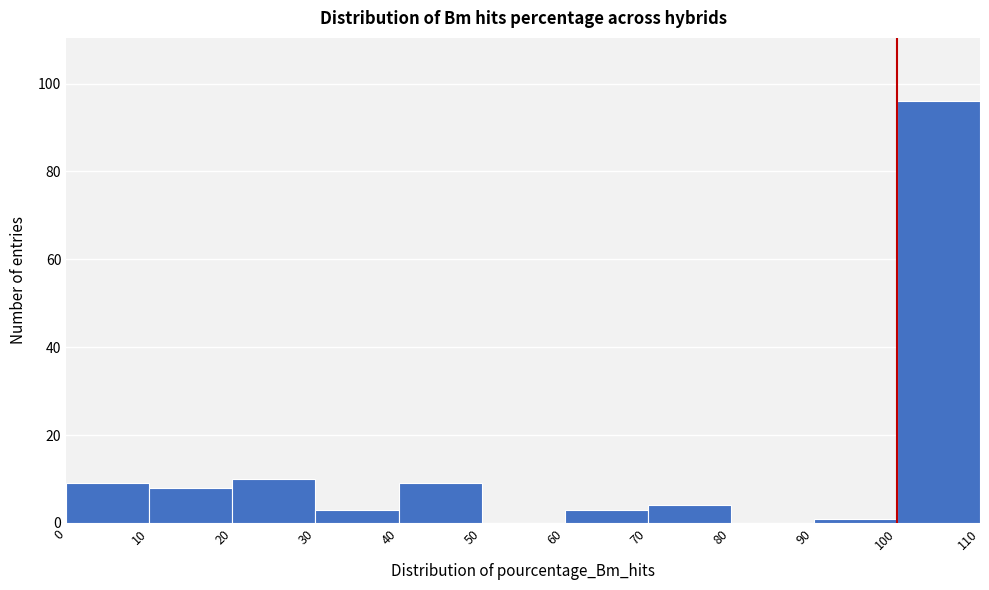

Over which range of the x-axis is the bar tallest?

100 to 110